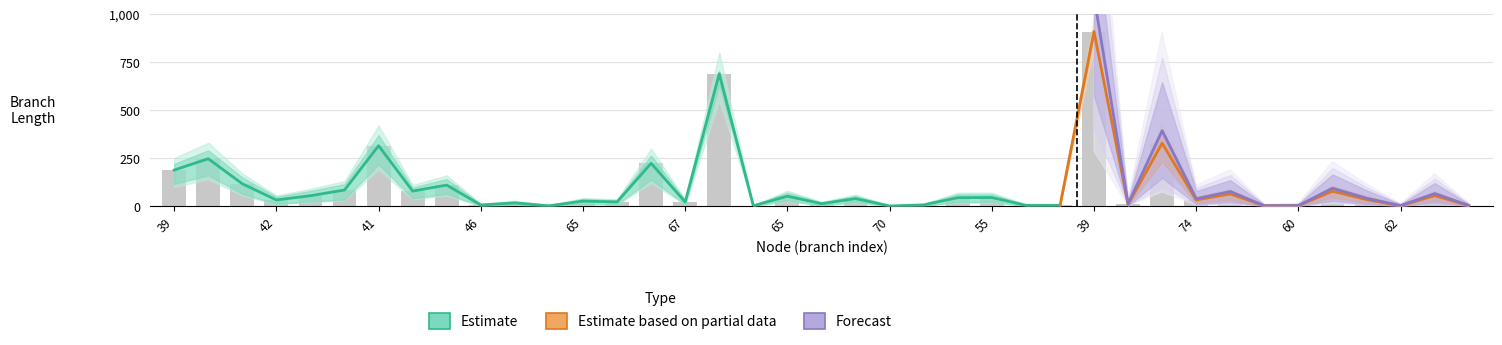

At which category is the sum across all series the highest?

39